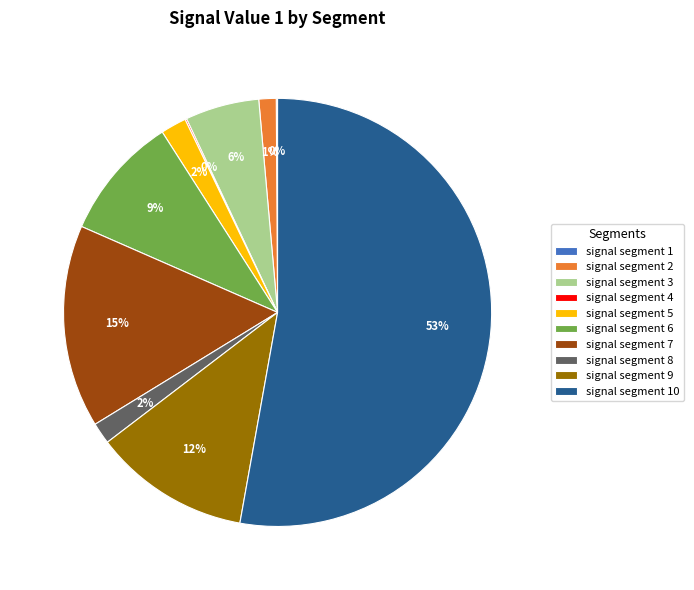

To the nearest percent, what portion does signal segment 6 represent?

9%